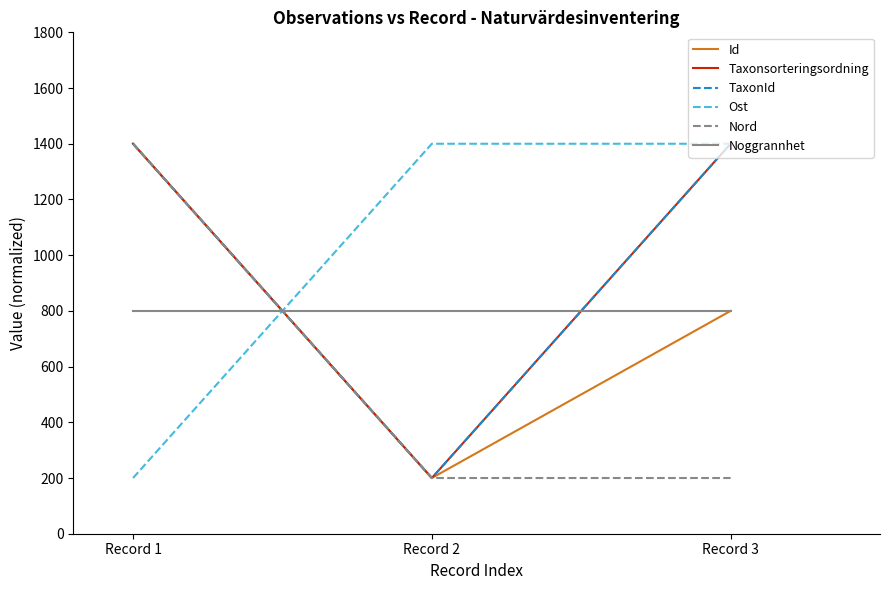

Is this an area chart (filled region under the line)?

No